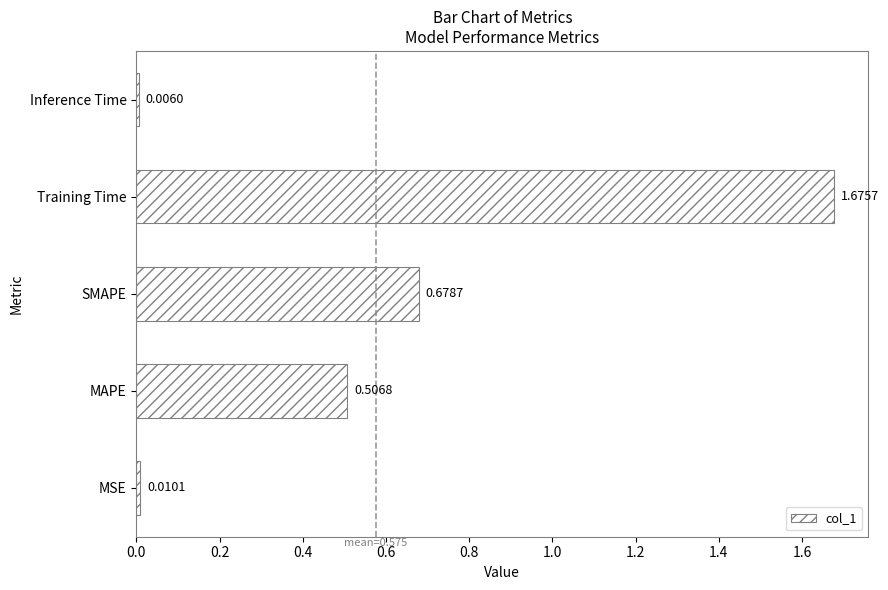

Which category has the highest value across all series?

Training Time